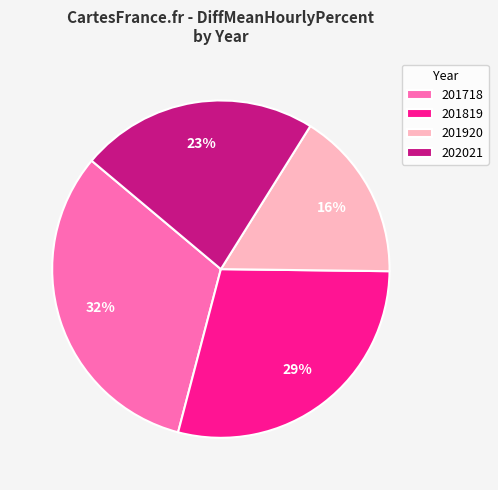

Is it true that 201718 is 32% of the pie?

True